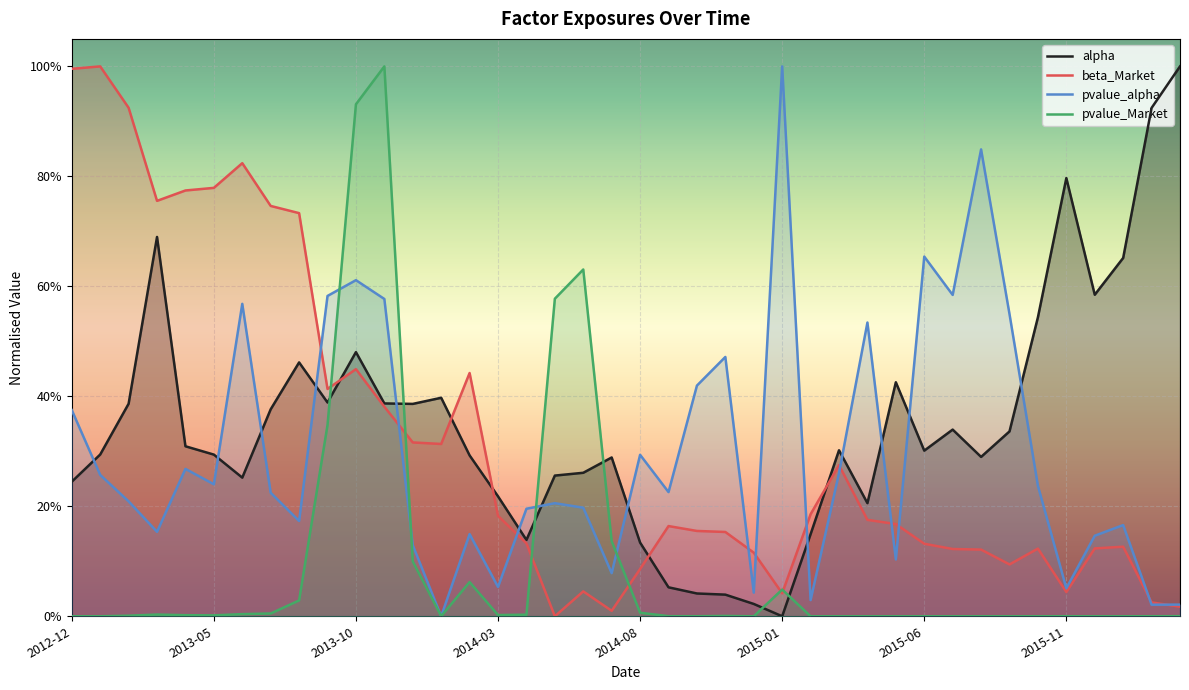

True or false: pvalue_Market and beta_Market intersect in this chart.

True